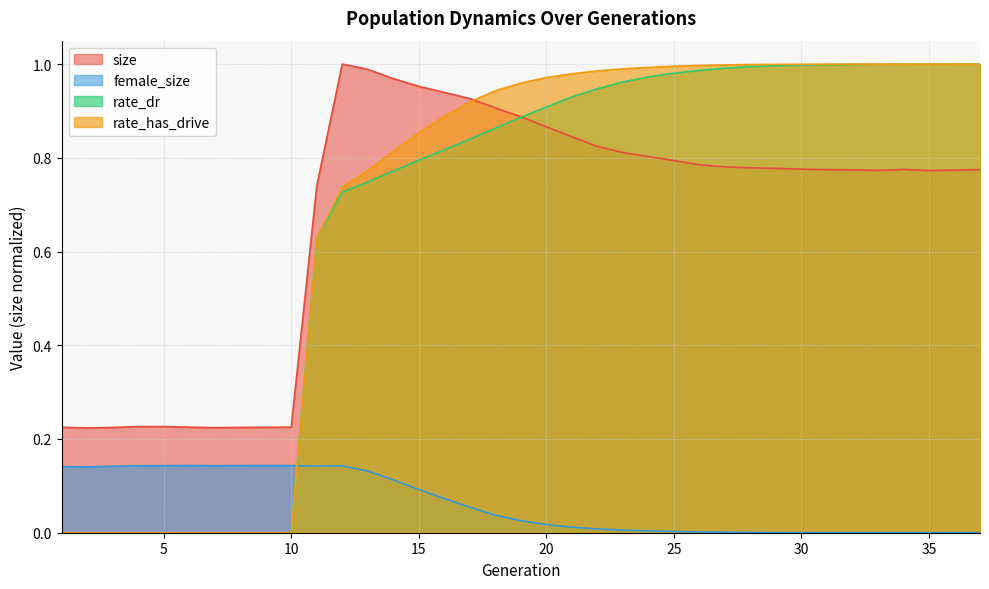

Between which two adjacent categories do rate_dr and size first intersect?

19 and 20